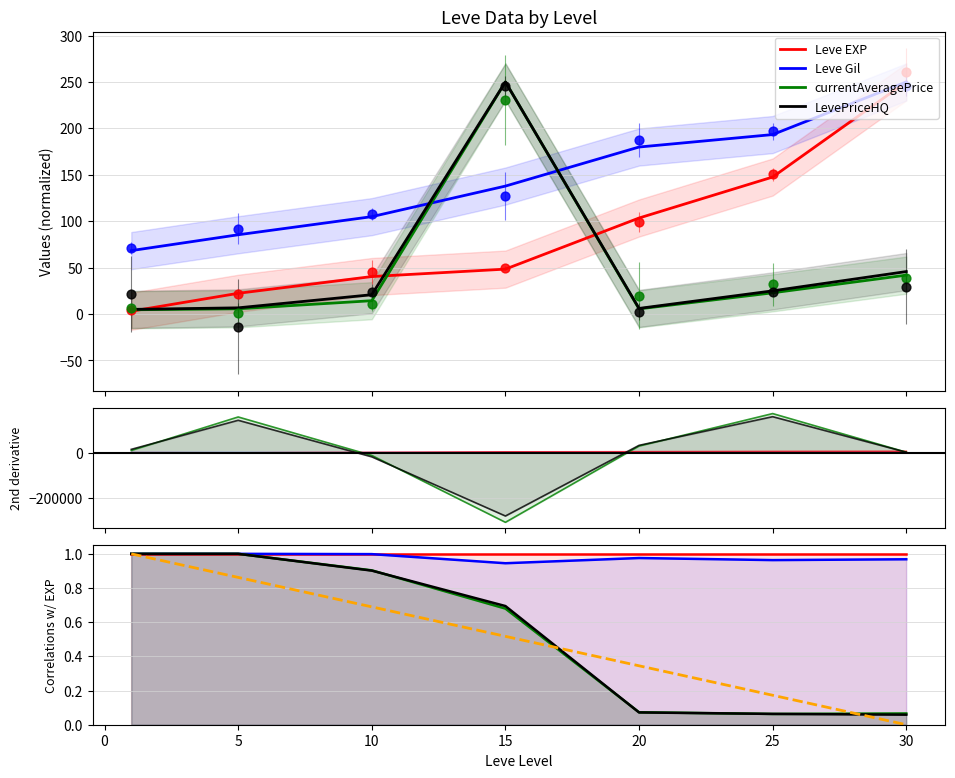

Which series contains the highest Y value?

Leve EXP